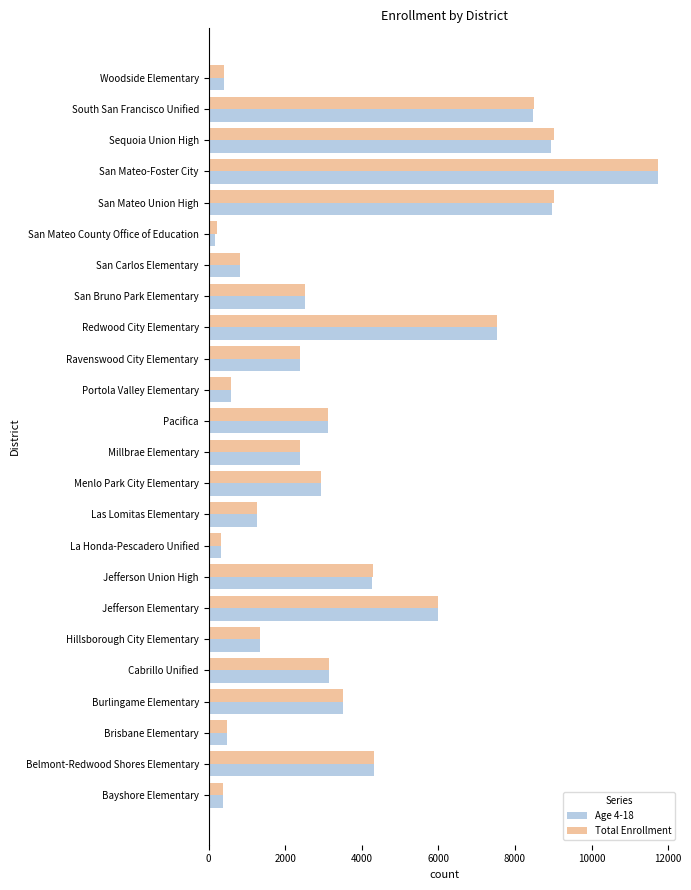

What is the sum of all Age 4-18 values?

85898